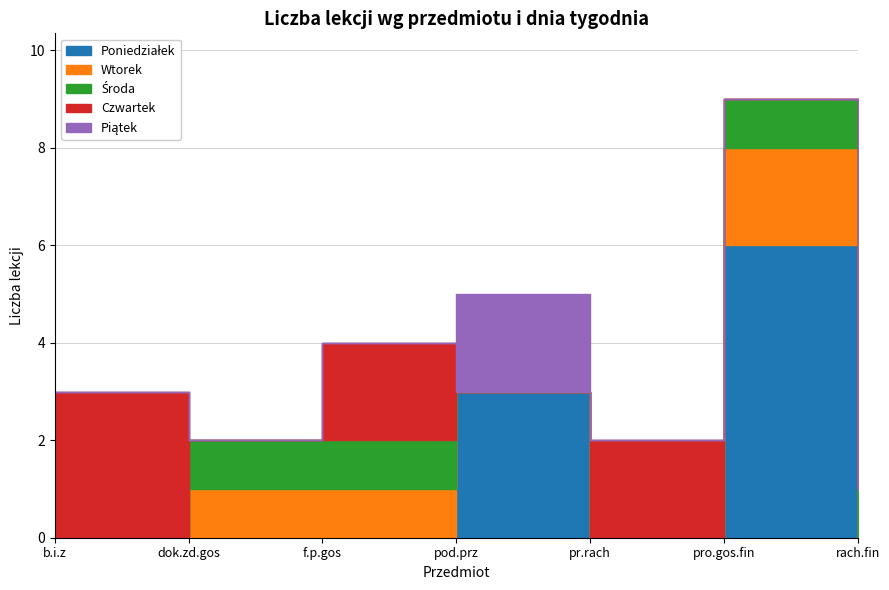

How many times do Czwartek and Środa cross each other?

3